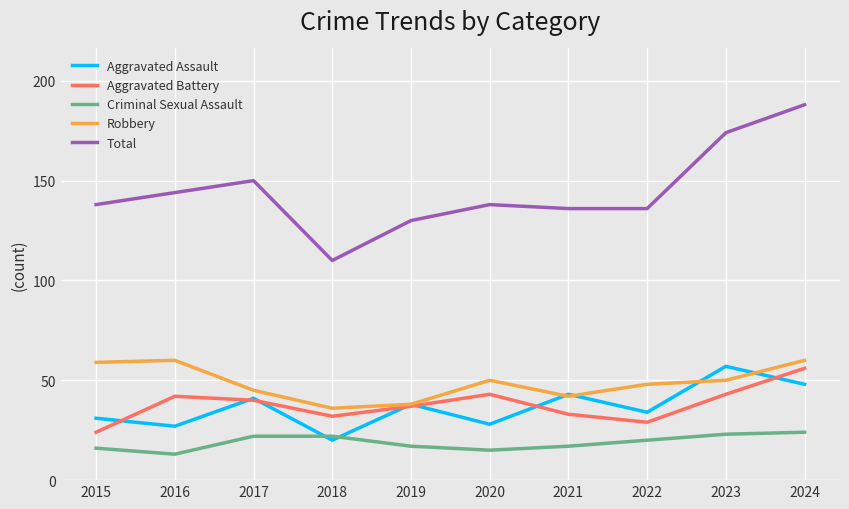

Rank the series at 2023 from lowest to highest value.

Criminal Sexual Assault, Aggravated Battery, Robbery, Aggravated Assault, Total